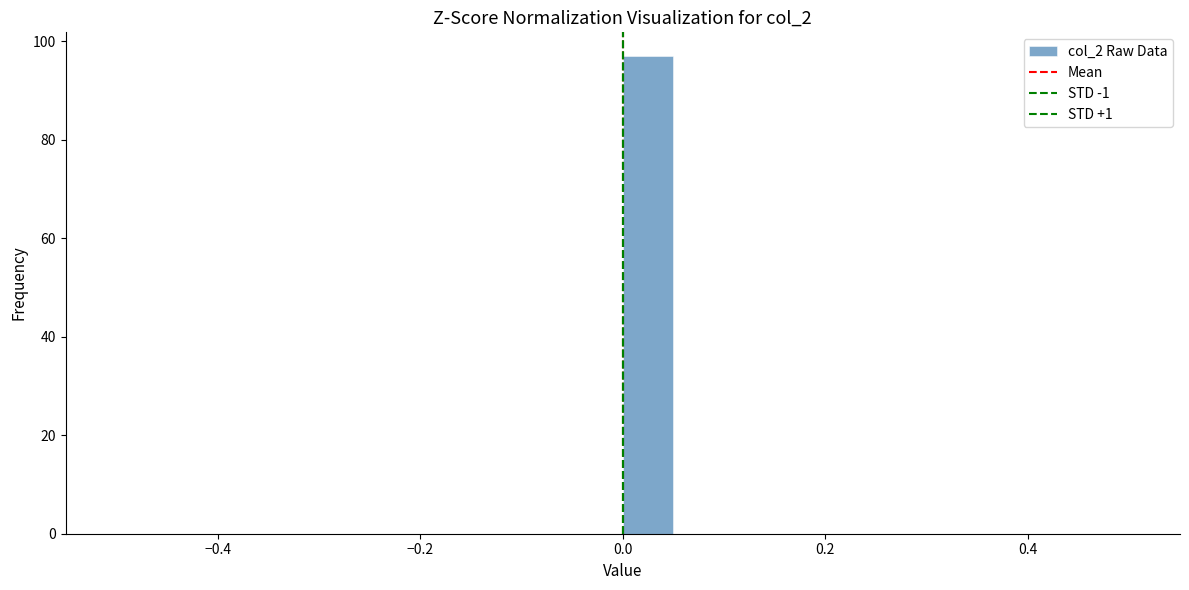

Around what value on the x-axis is the tallest bar? Give the approximate position of its centre, as read against the axis.

0.02